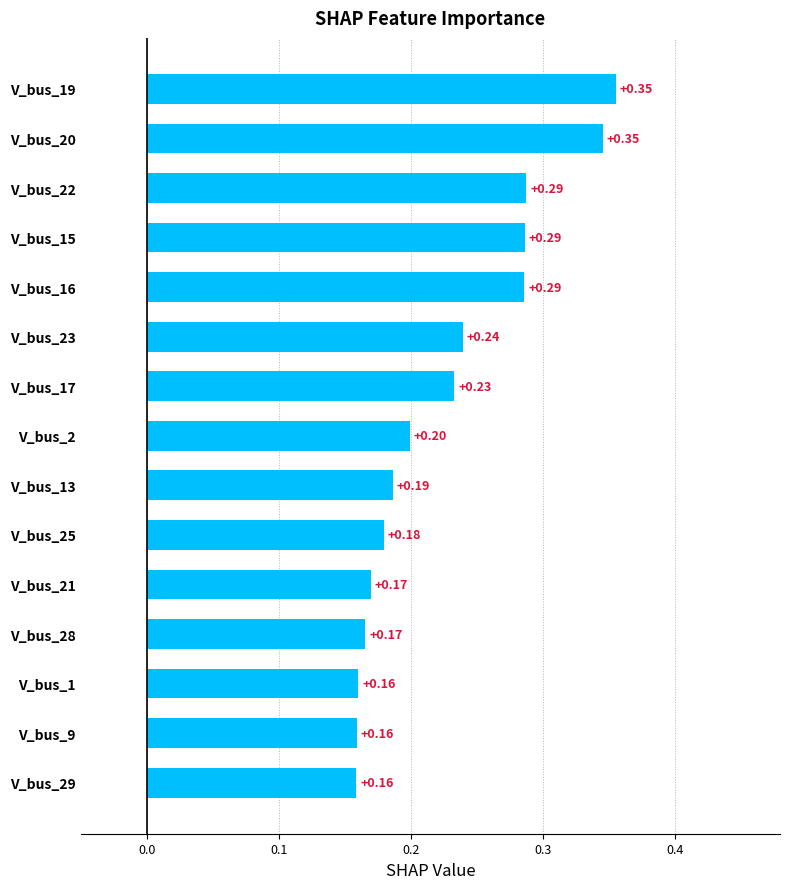

How many bars are there in total?

15